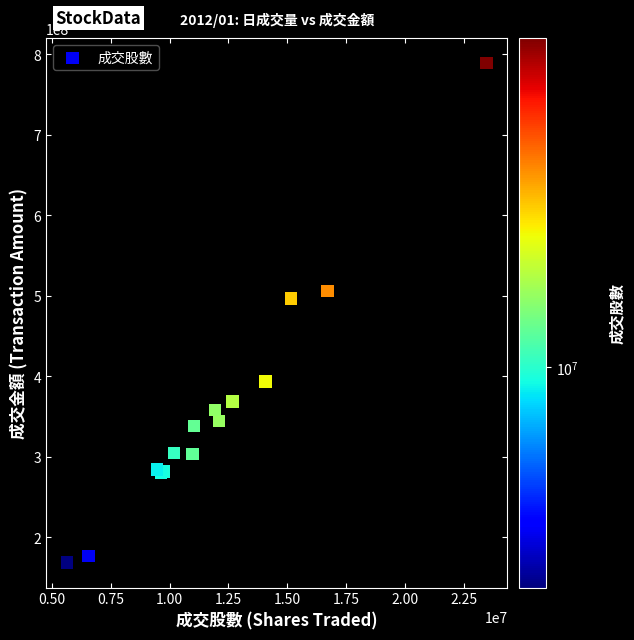

What Y value in the scatter plot is closest to 478884981?

496558773